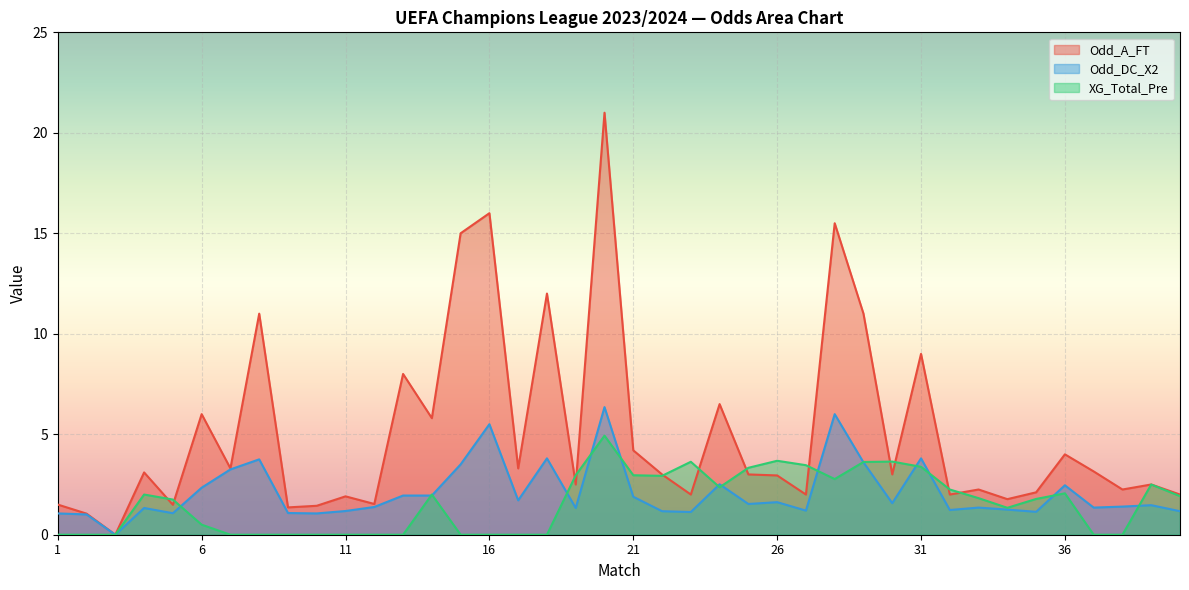

What is the sum of all Odd_A_FT values?

201.5